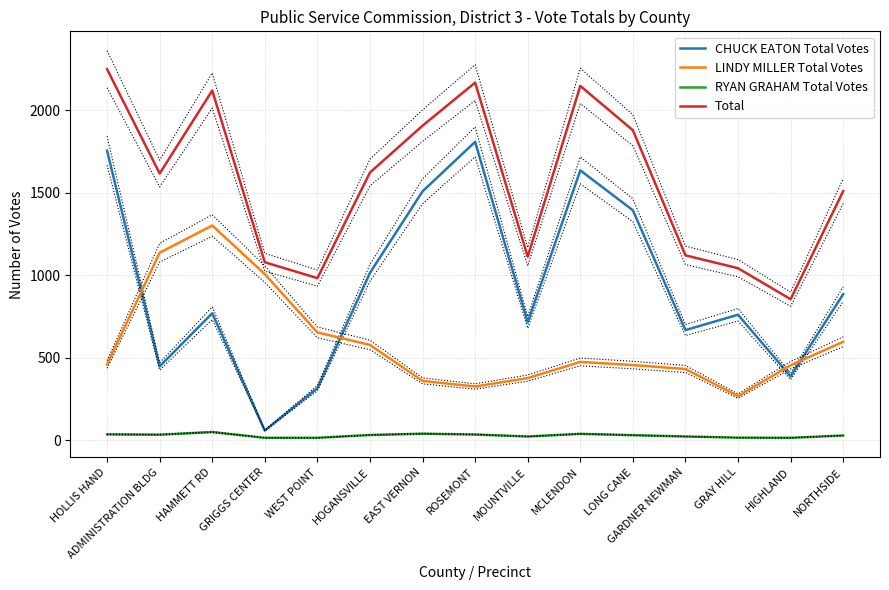

Which has a higher value, LONG CANE or WEST POINT?

LONG CANE